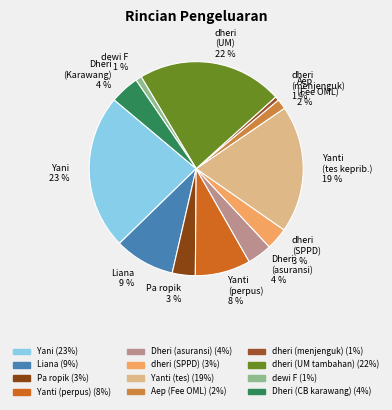

What is the smallest slice in the pie chart?

dheri (menjenguk)